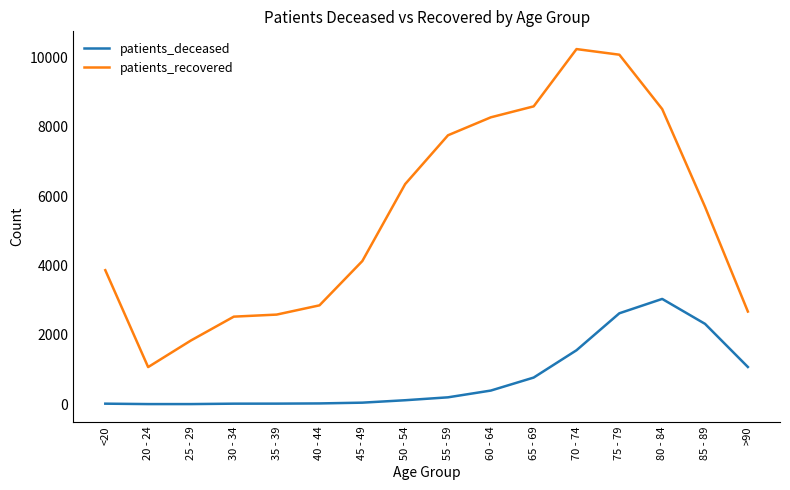

At which category is the sum across all series the highest?

75 - 79